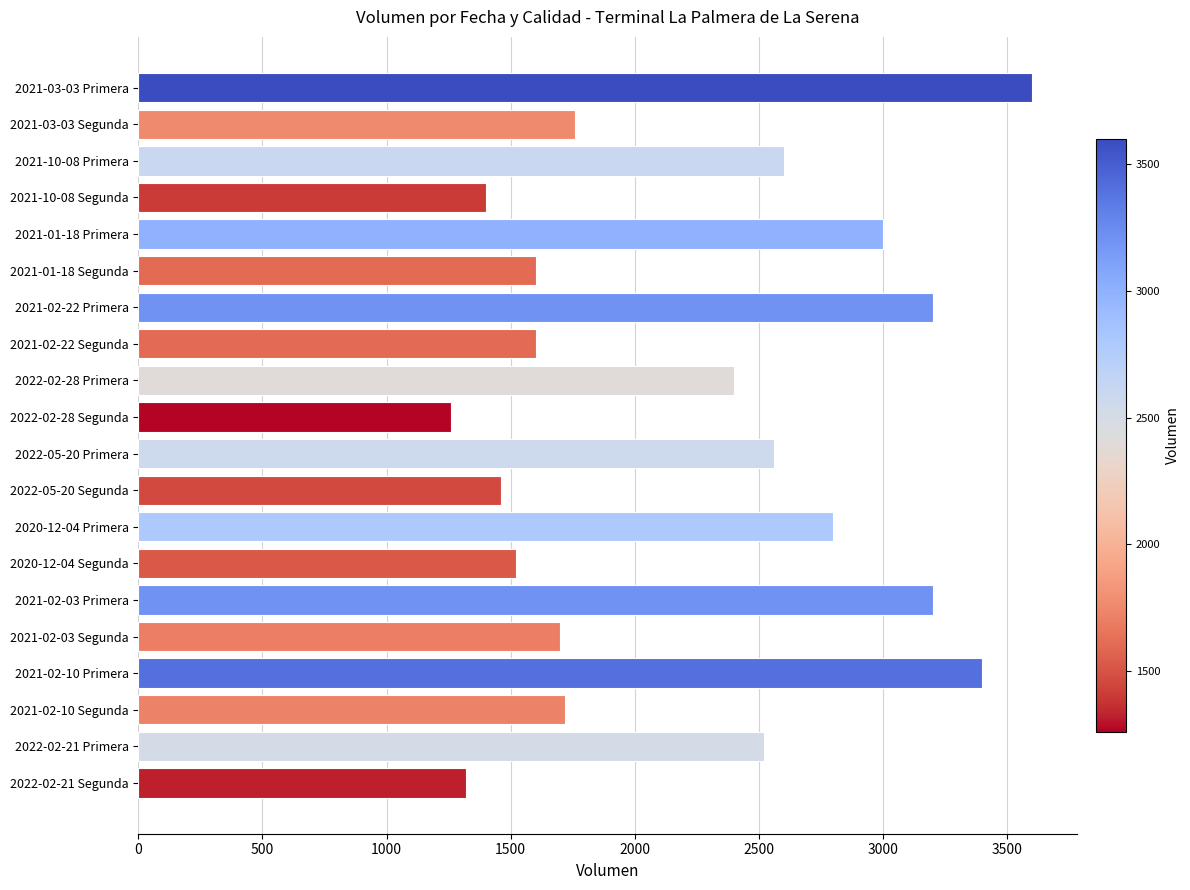

What is the difference between the maximum and minimum values?

2340